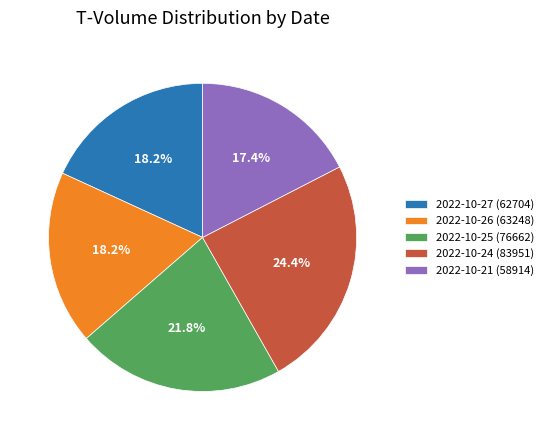

Approximately how many times larger is the value at 2022-10-21 (58914) compared to 2022-10-27 (62704)?

1.0